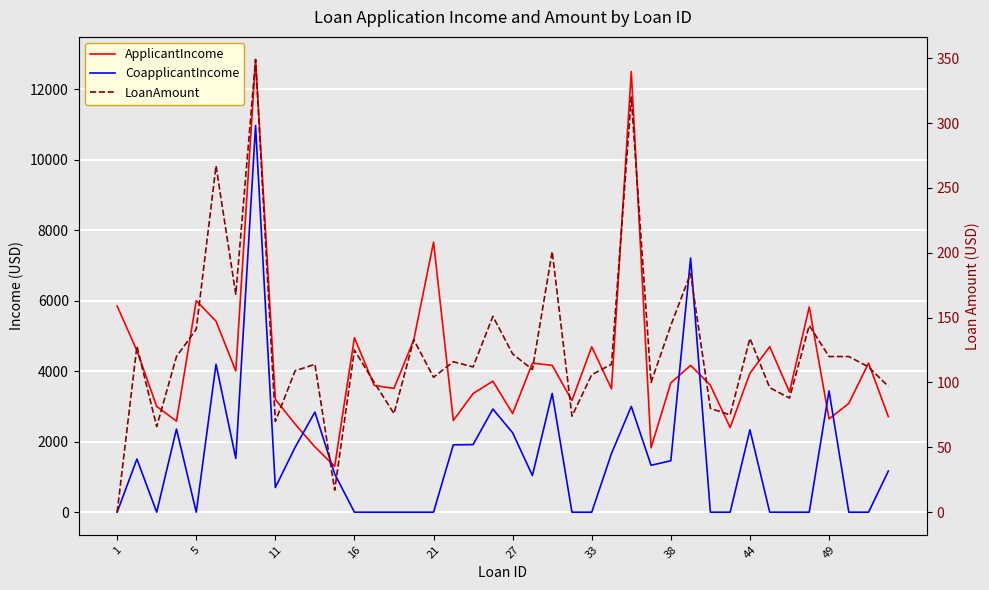

What is the average value of the ApplicantIncome series?

4217